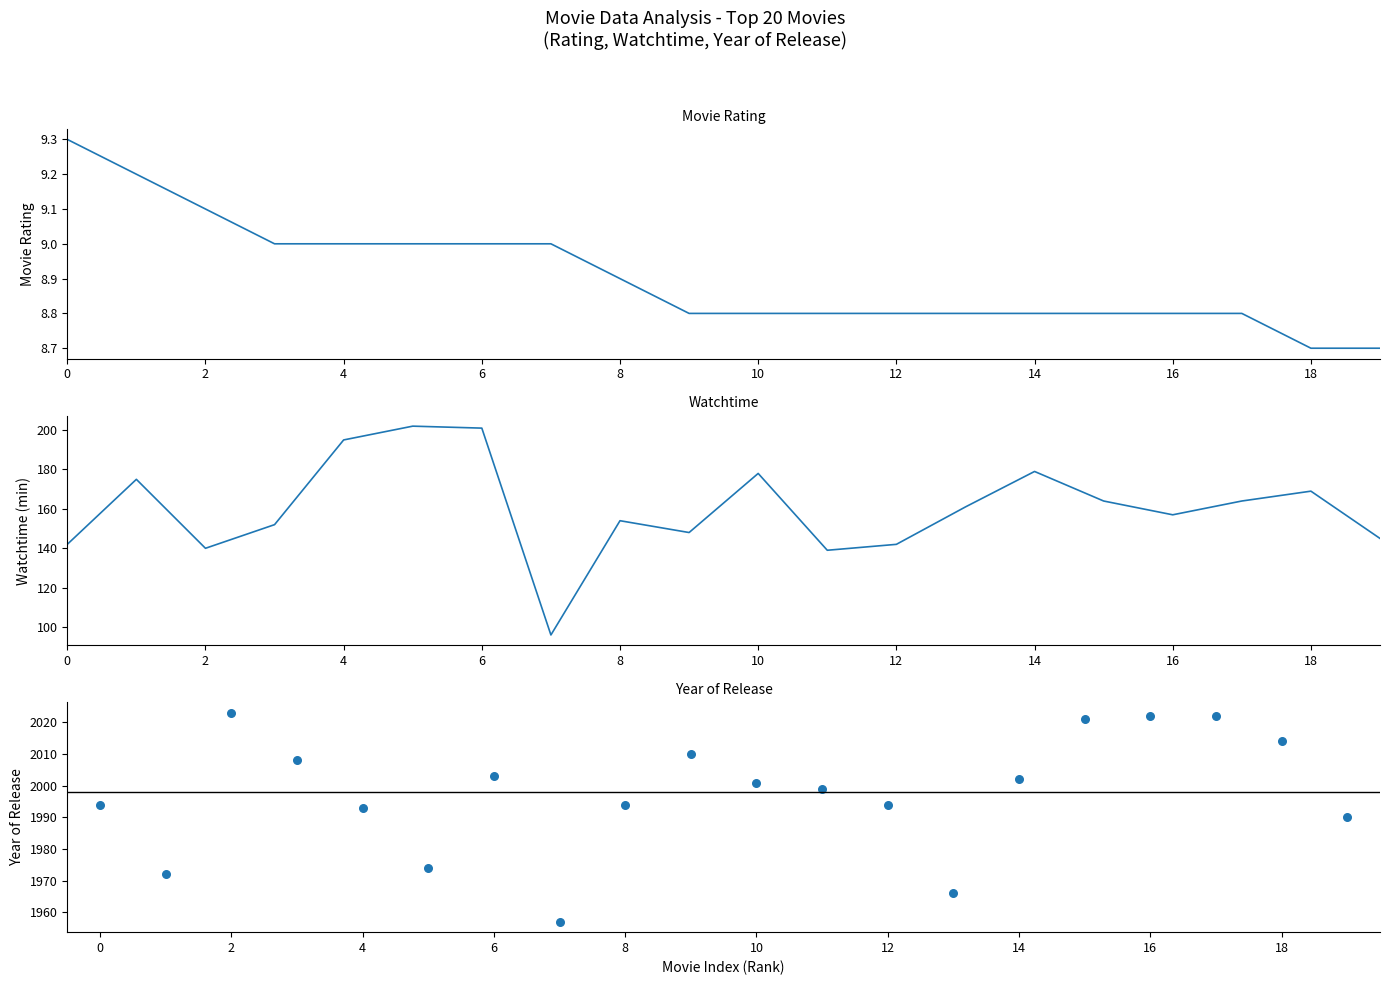

What are all the series names shown in the legend?

Movie Rating, Watchtime, Year of Release